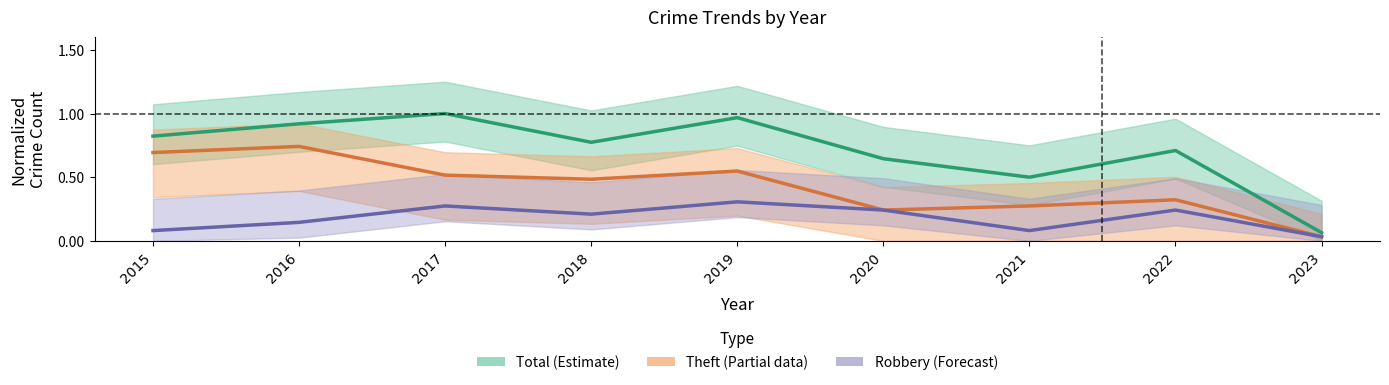

True or false: Total (Estimate) and Robbery (Forecast) cross at least once.

False